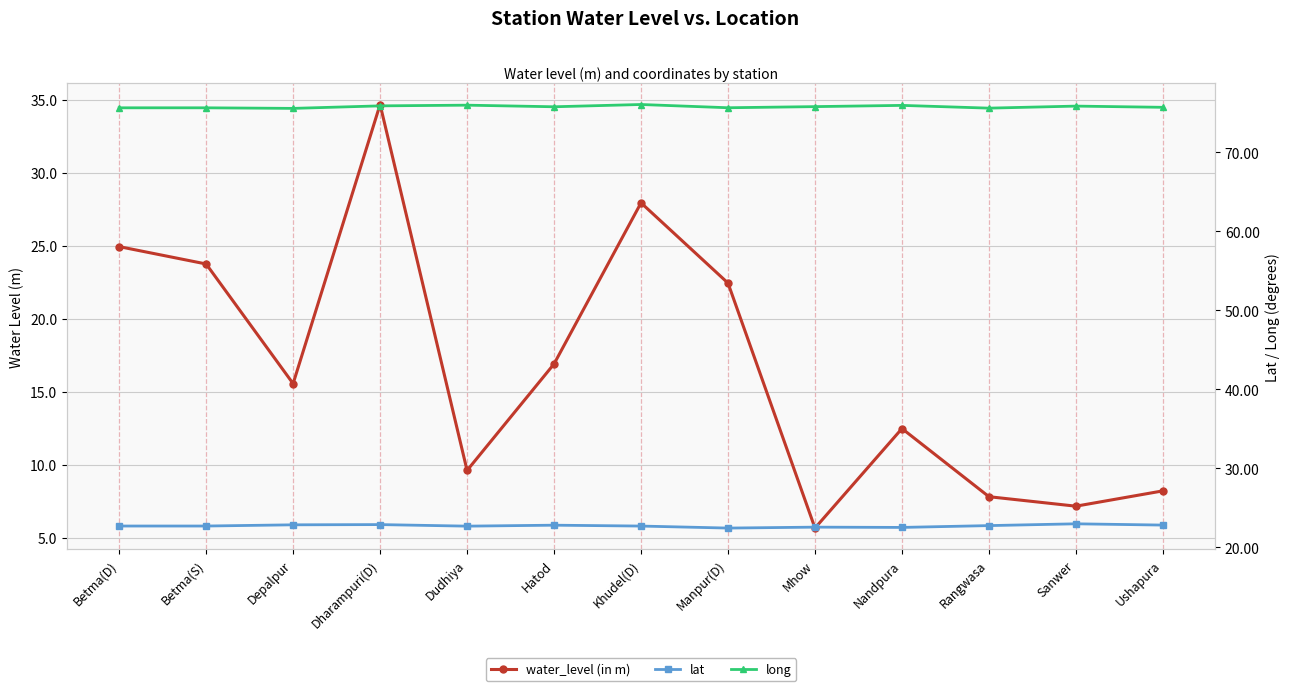

Does the chart display data point markers on the line(s)?

Yes